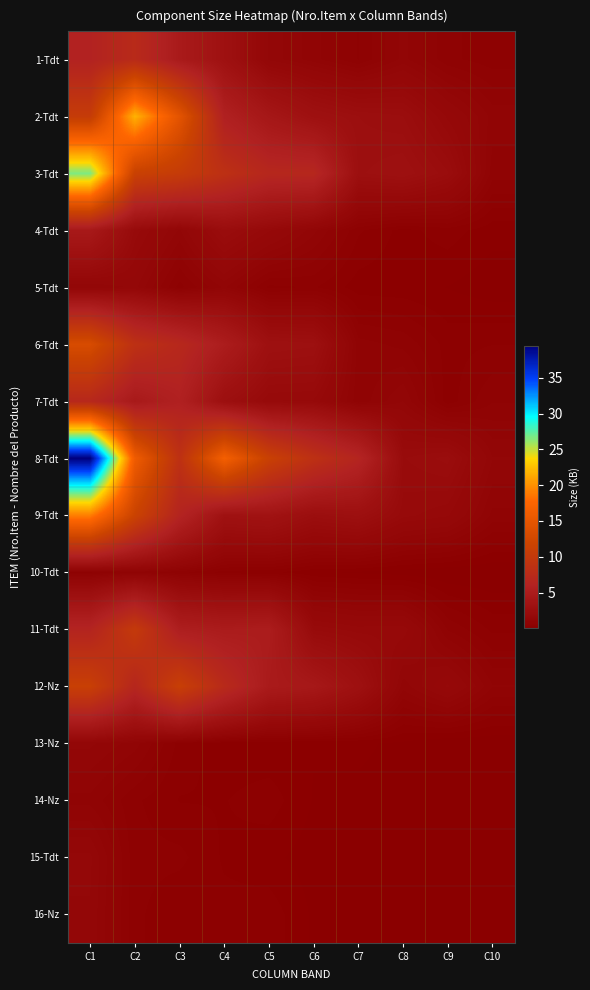

At how many categories does at least one series exceed 8?

6